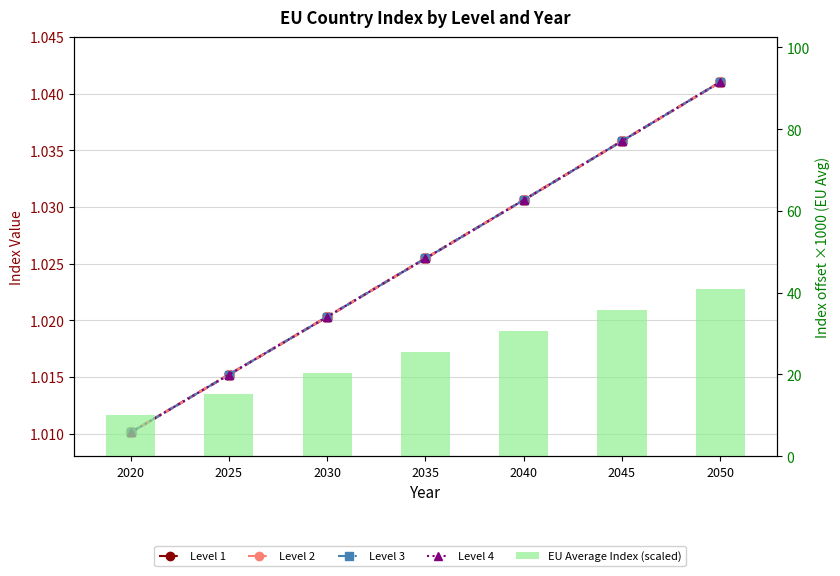

What value does the Level 4 series have at 2020?

1.0